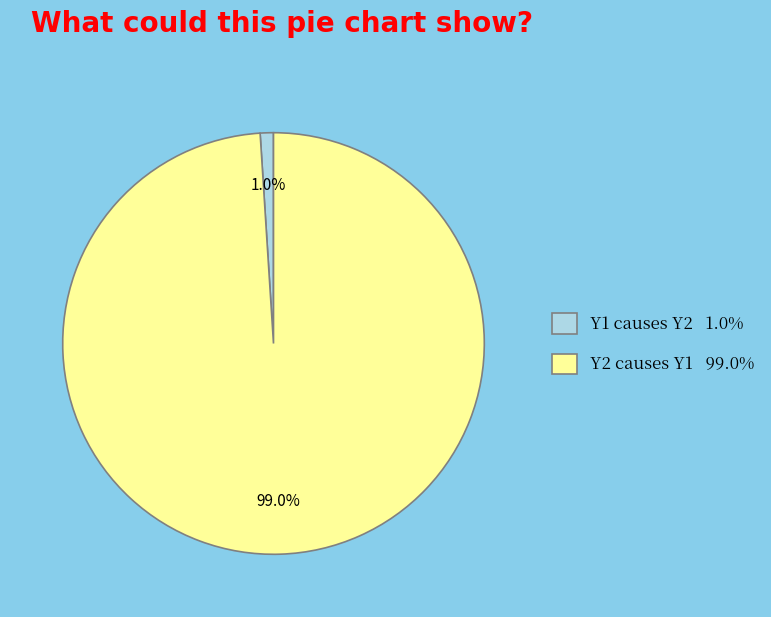

Rank the categories by value from lowest to highest.

Y1 causes Y2, Y2 causes Y1